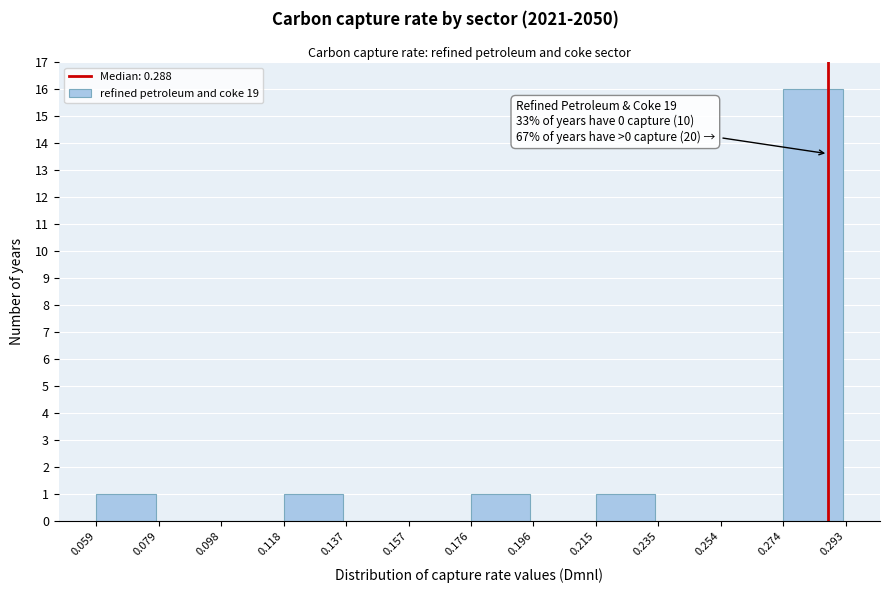

Over which range of the x-axis is the bar tallest?

0.274 to 0.293